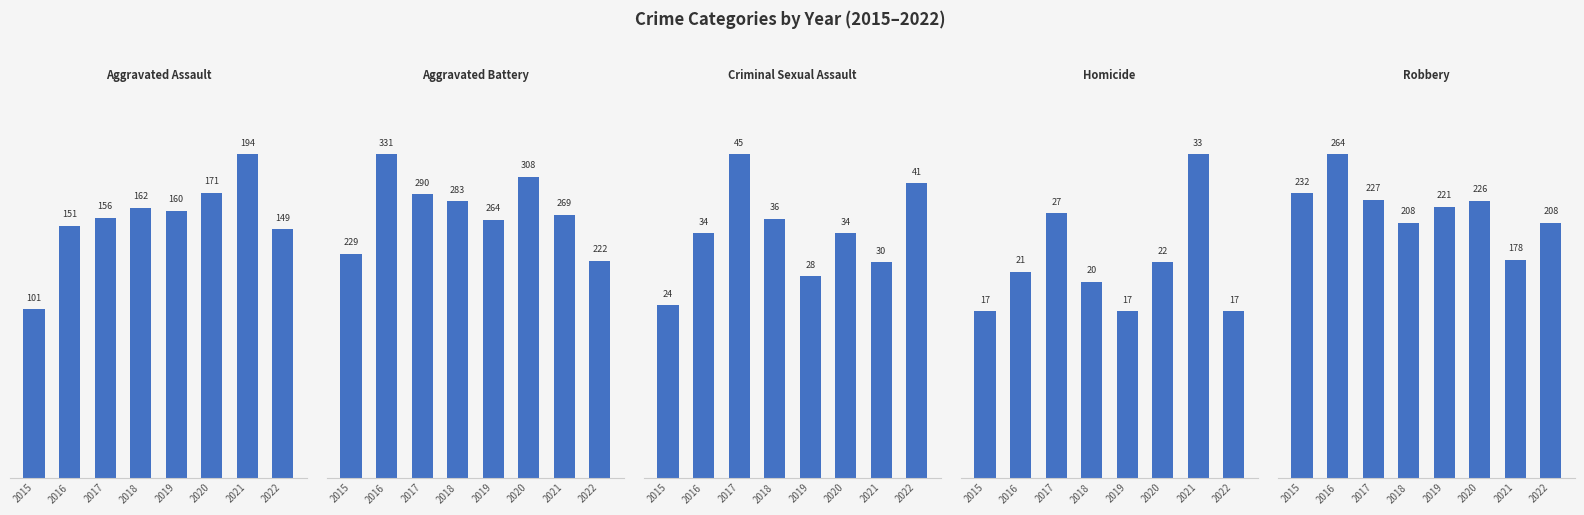

What is the value of the Aggravated Battery bar at the 4th from the left?

283